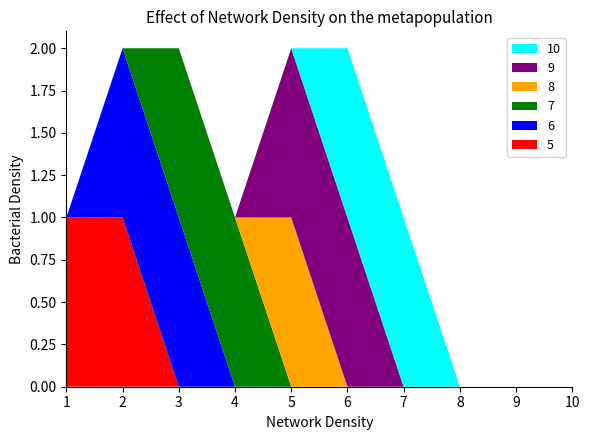

Reading left to right, list all the values displayed in this chart.

5: 1	1	0	0	0	0	0	0	0	0
6: 0	1	1	0	0	0	0	0	0	0
7: 0	0	1	1	0	0	0	0	0	0
8: 0	0	0	0	1	0	0	0	0	0
9: 0	0	0	0	1	1	0	0	0	0
10: 0	0	0	0	0	1	1	0	0	0